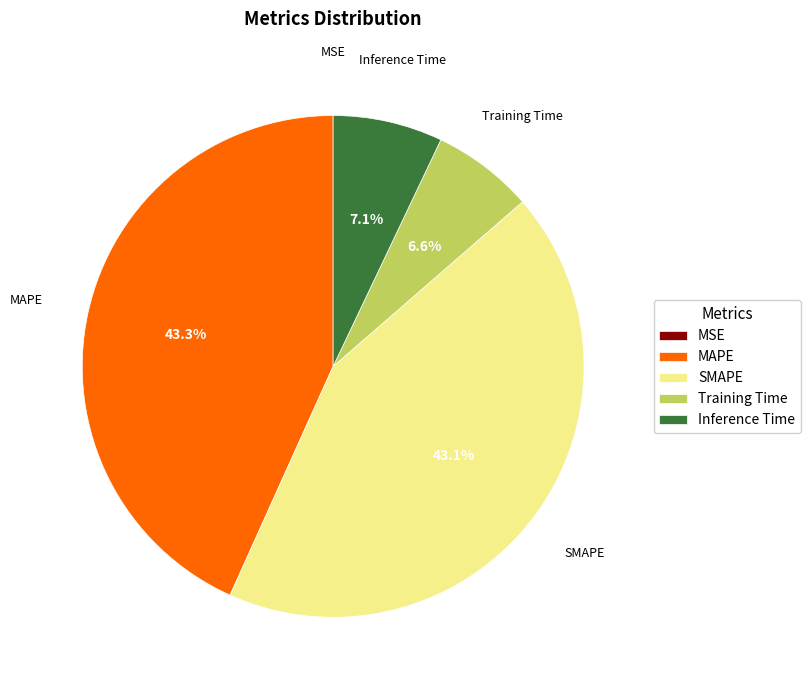

To the nearest percent, what is the difference between the largest and smallest slice percentages?

43%